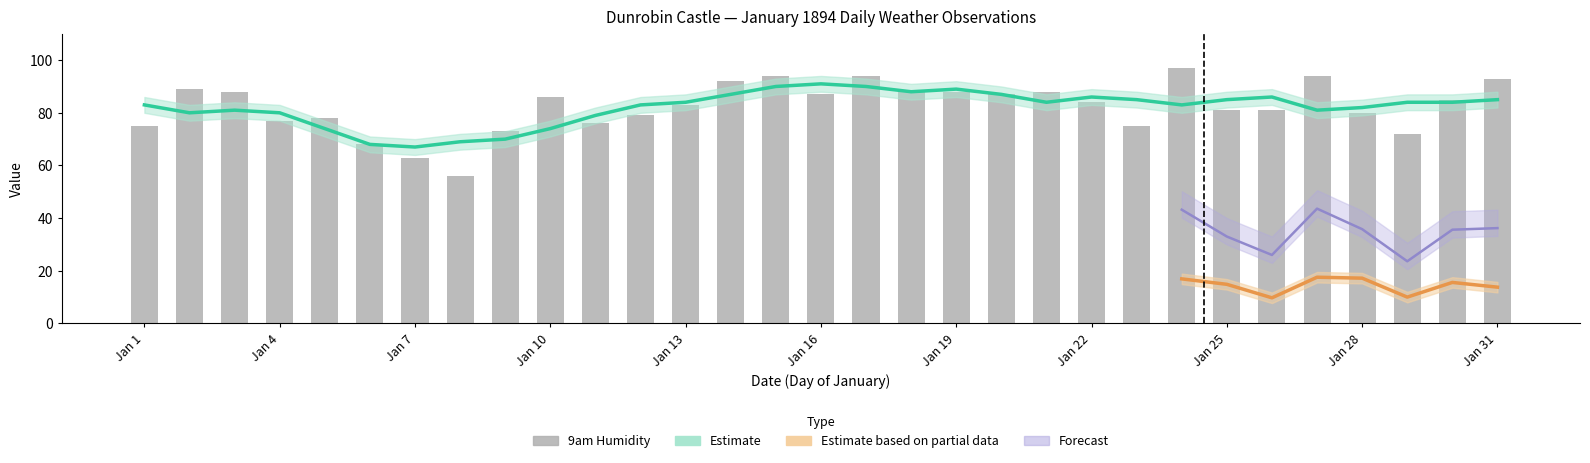

How many values in the 9am Humidity series exceed 84?

15